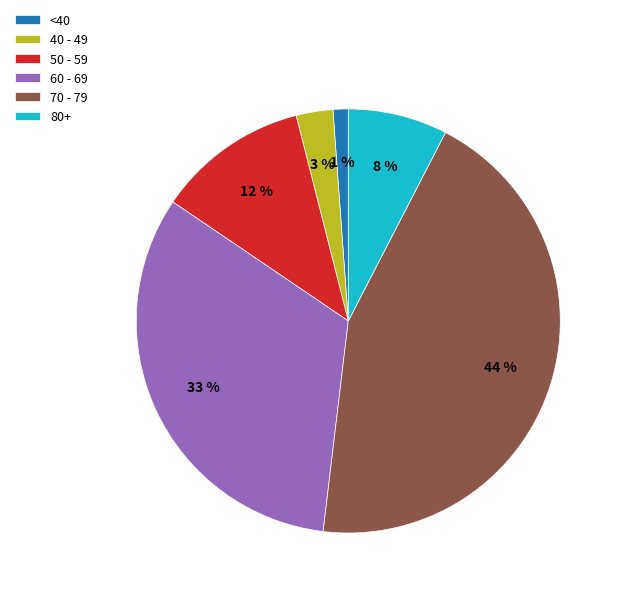

Is there any slice that represents more than half of the pie?

No